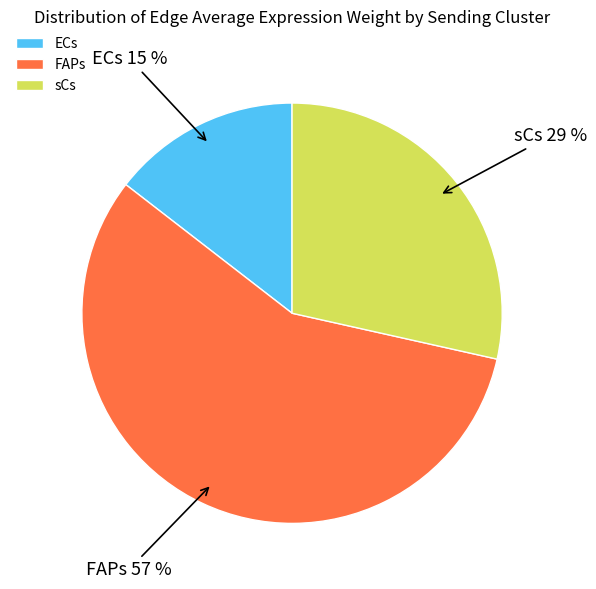

To the nearest percent, what is the combined percentage of FAPs and sCs?

85%